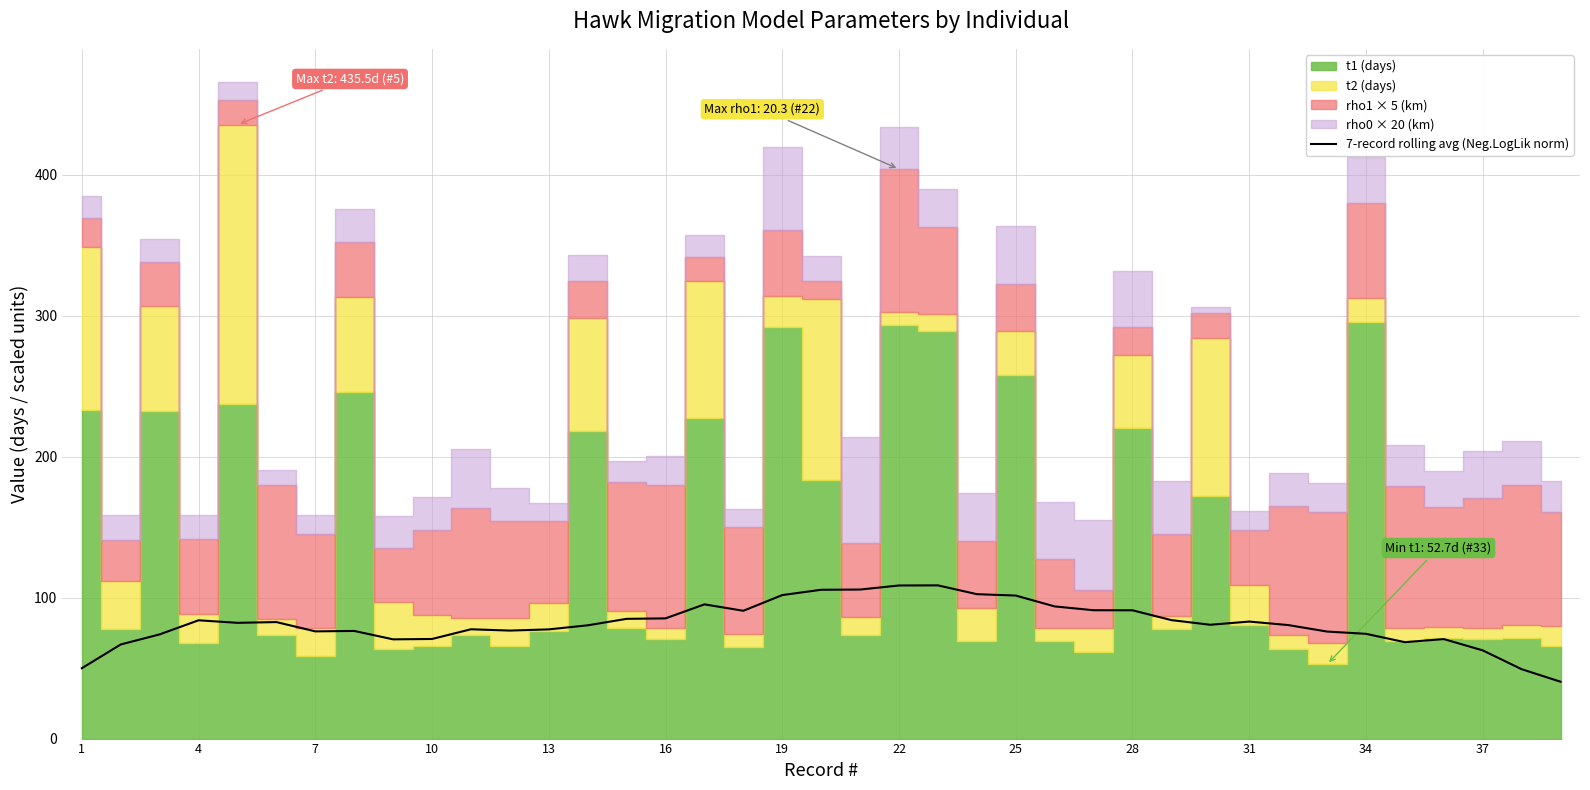

Reading right to left, what are all the values shown in this chart?

40.3	49.2	62.6	70.6	68.4	74.3	75.9	80.5	83.0	80.8	84.1	91.0	91.1	93.8	101.5	102.5	108.7	108.6	105.7	105.6	101.8	90.7	95.2	85.3	85.0	80.4	77.5	76.6	77.6	70.7	70.4	76.4	76.1	82.7	82.1	83.9	73.9	66.8	49.9